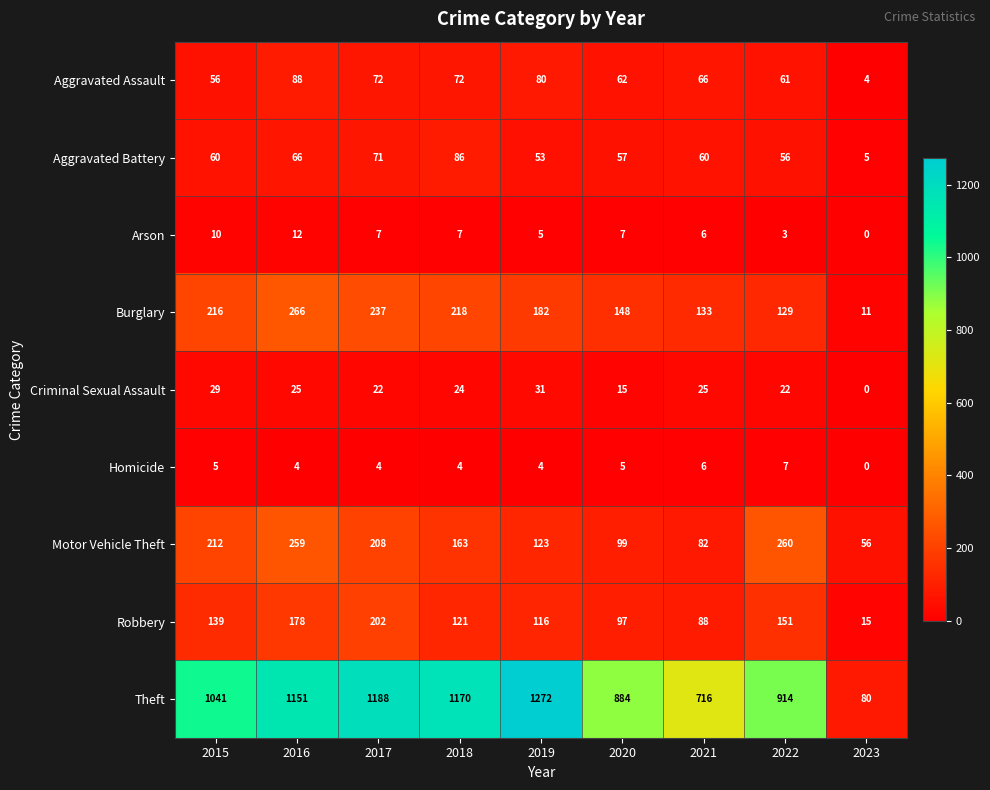

True or false: Motor Vehicle Theft has a value of 50 at 2018.

False